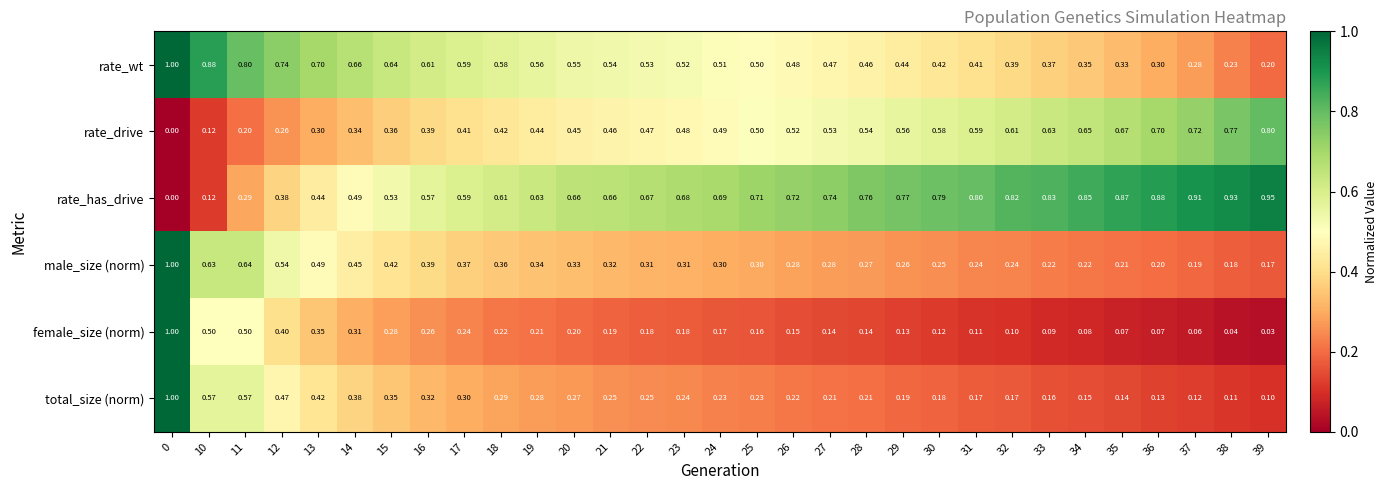

What is the total value across all series at 10?

2.8